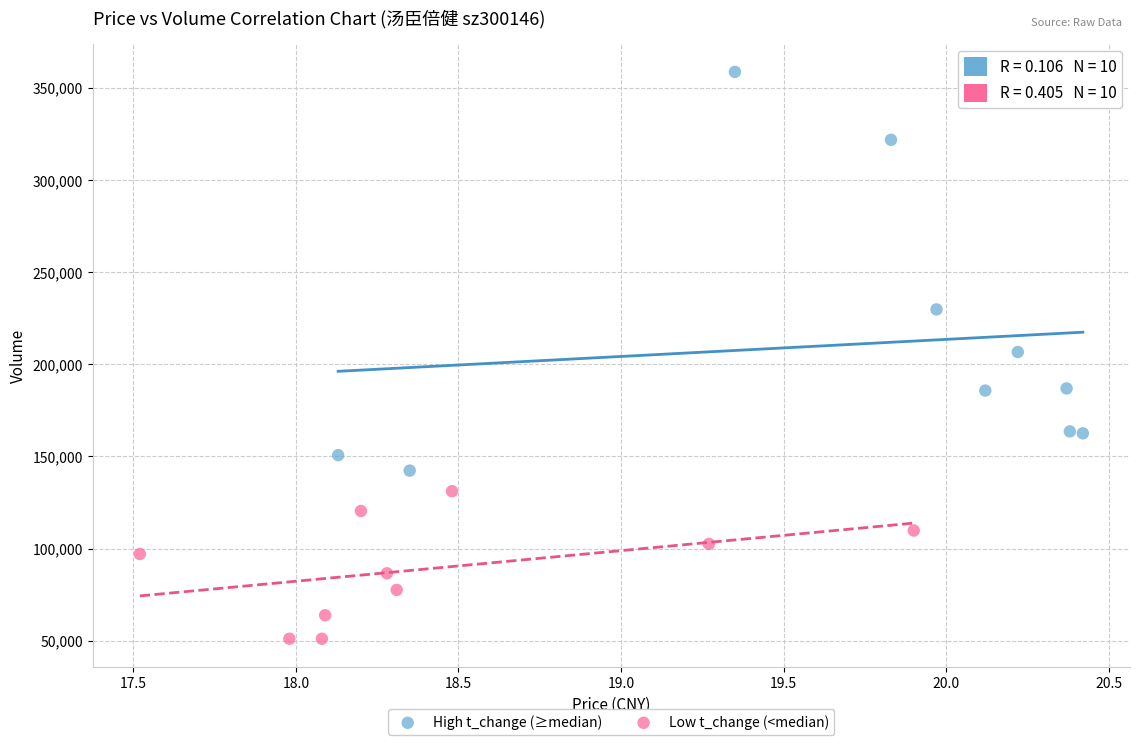

Which series has the widest spread of Y values?

High t_change (≥median)